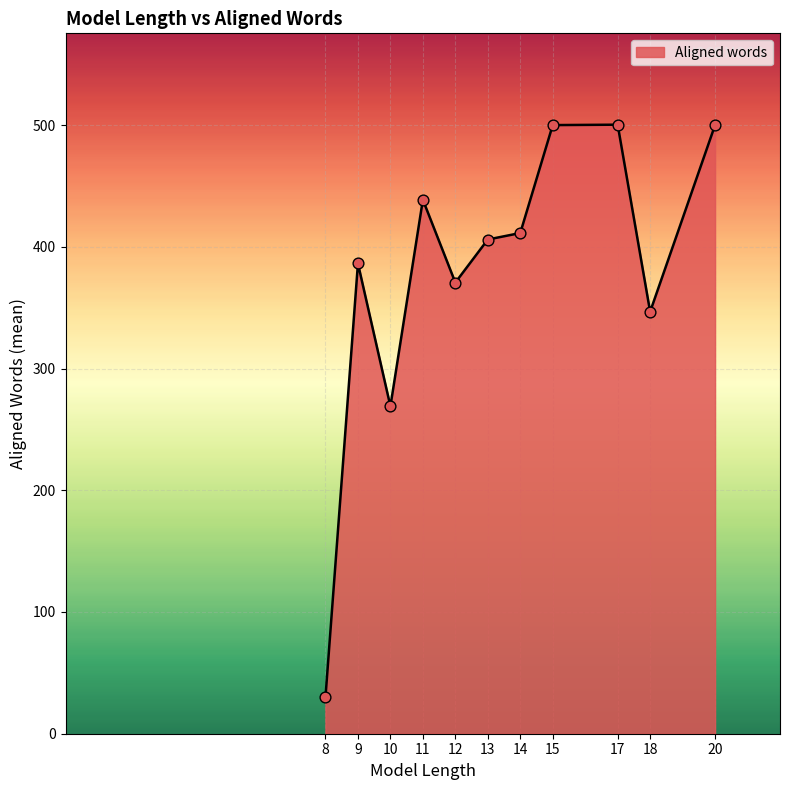

The value at 18 is 563.0. True or false?

False